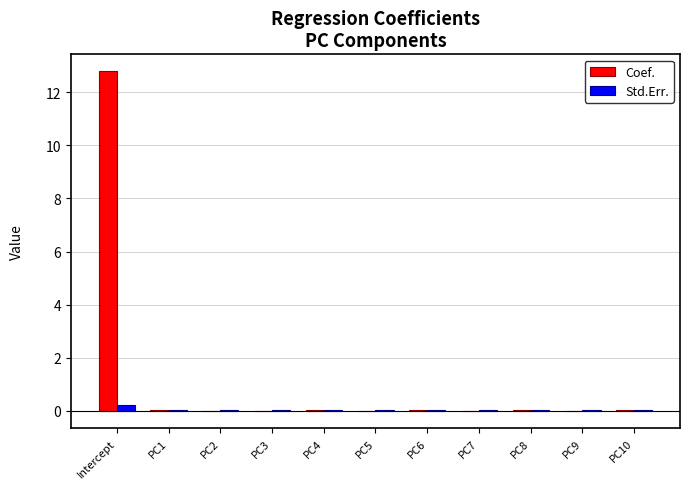

What is the sum of all Std.Err. values?

0.4